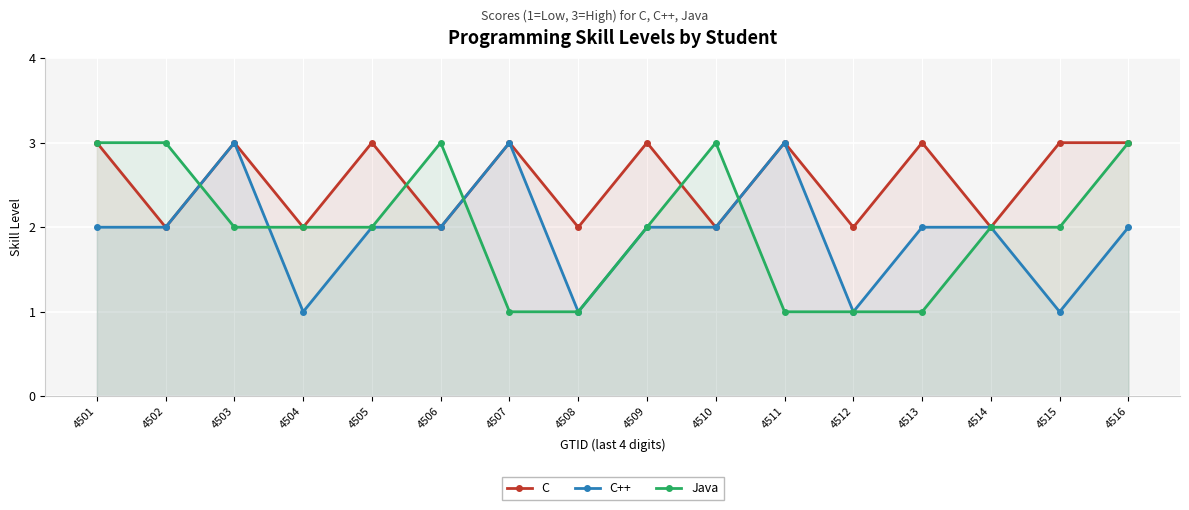

At 4513, list the series in order from smallest to largest.

Java, C++, C